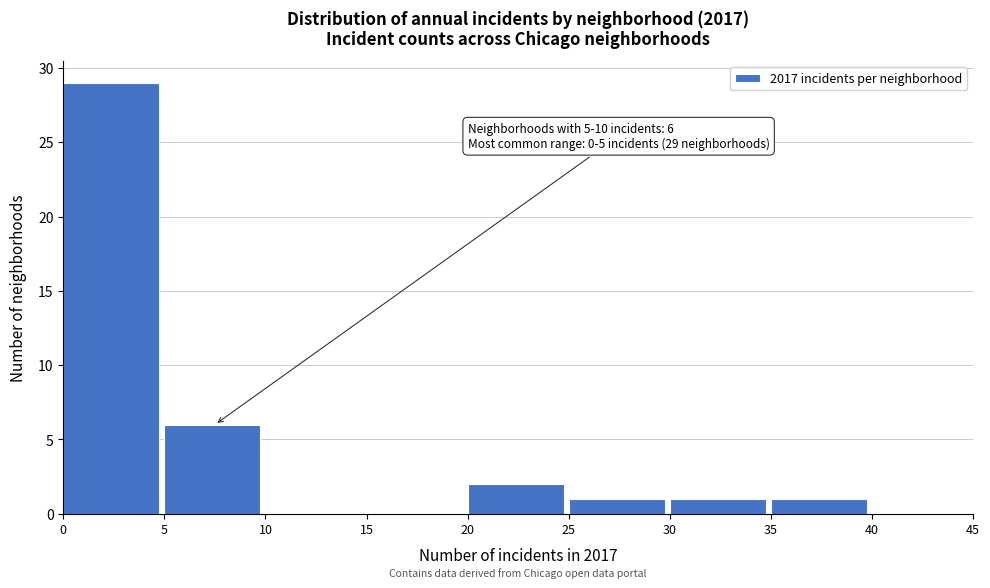

Over which range of the x-axis is the bar tallest?

0 to 5